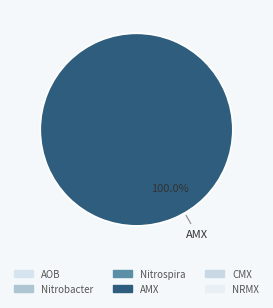

Is there any slice that represents more than half of the pie?

Yes